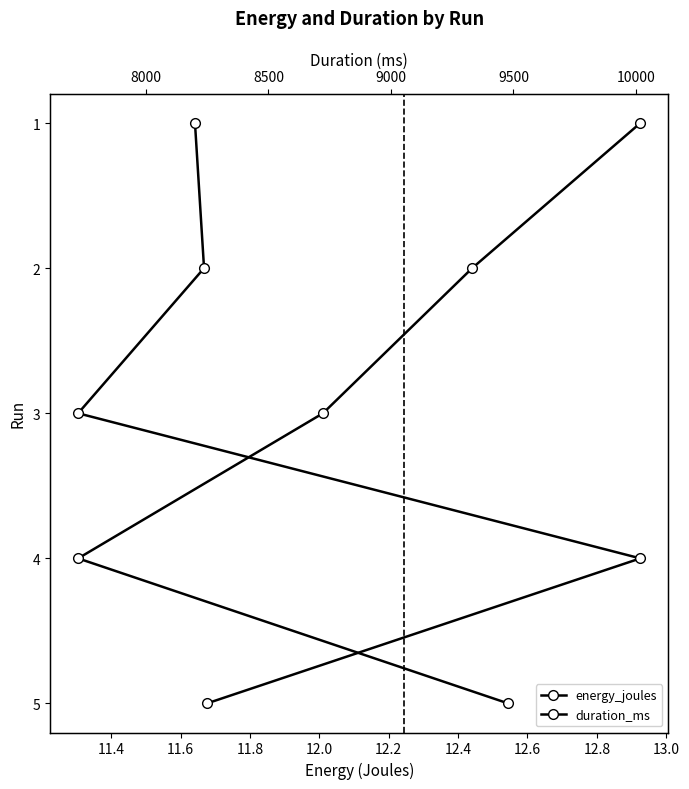

What is the total value across all series at 12.0?

10